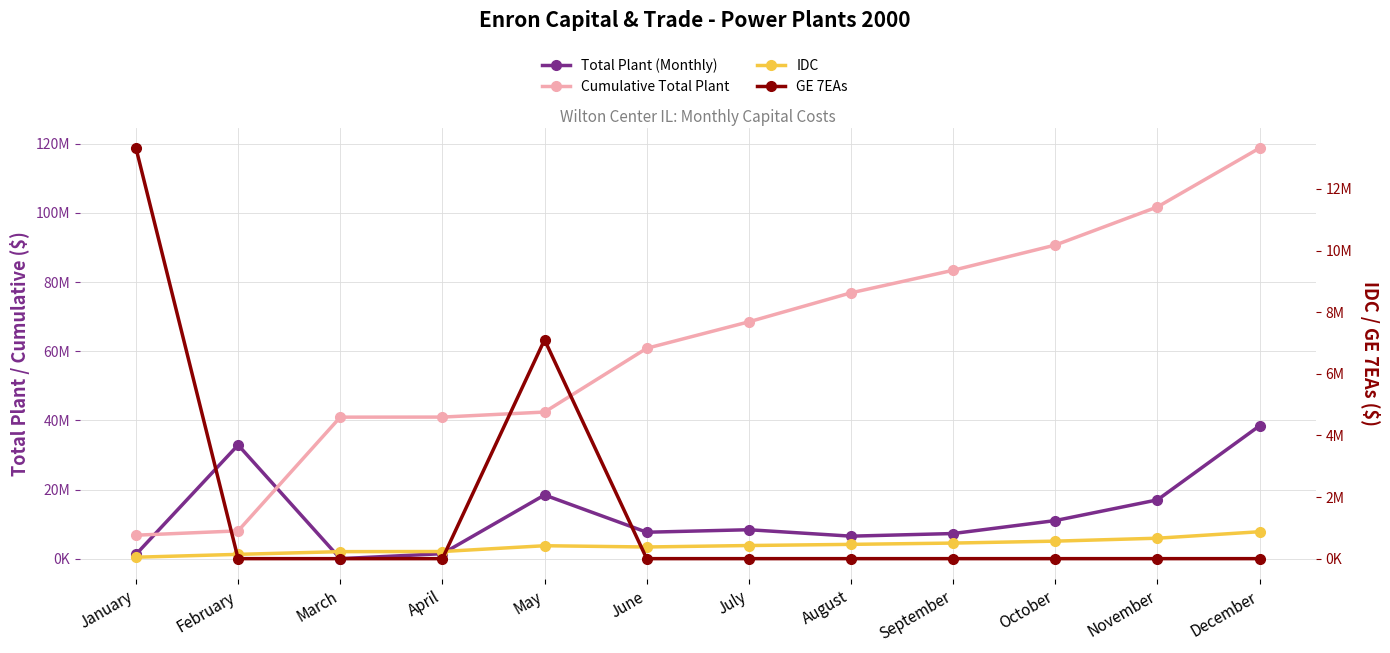

Is the value of GE 7EAs at October greater than the value of IDC at December?

No